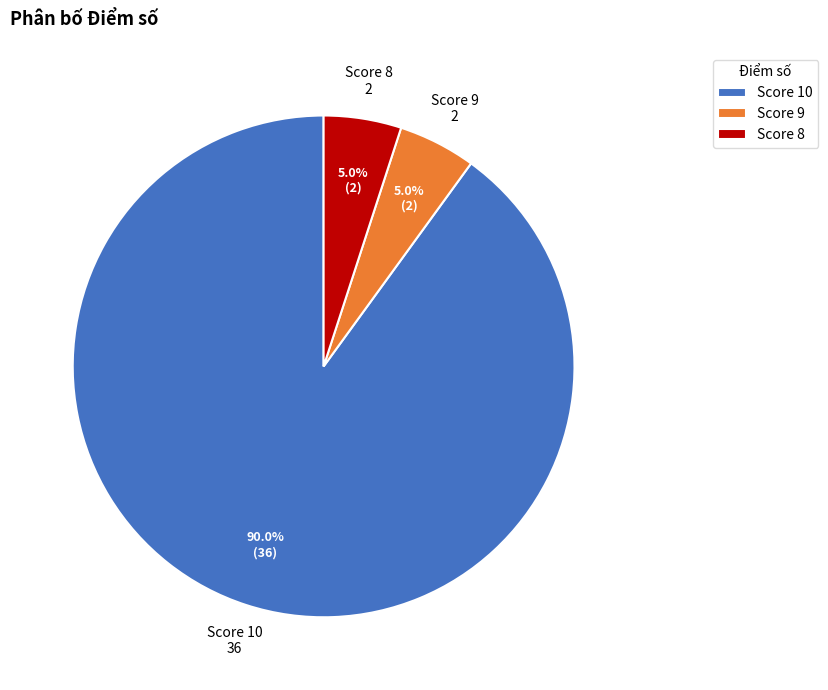

Between Score 10 and Score 9, which is larger?

Score 10